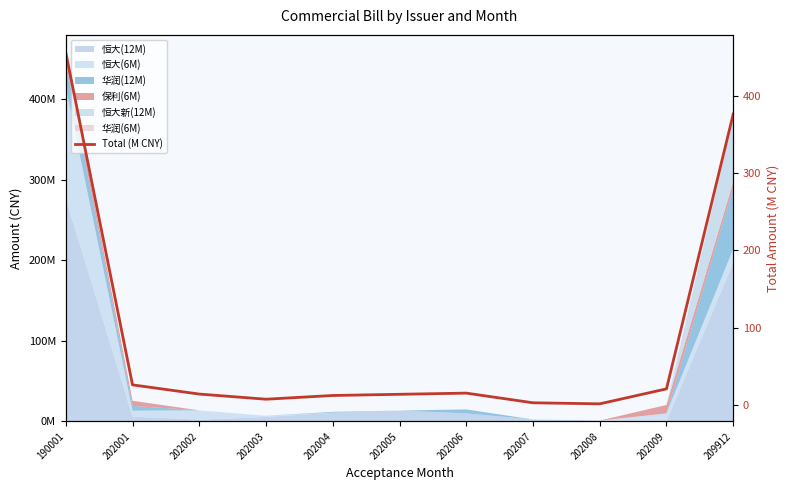

The value at 202003 is 3.1. True or false?

False